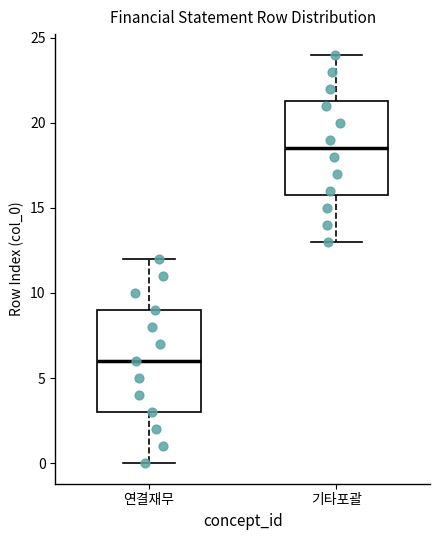

Where does the upper whisker of the box for 연결재무 end on the y-axis? The values are not printed on the chart, so give them approximately, as read against the axis.

12.0